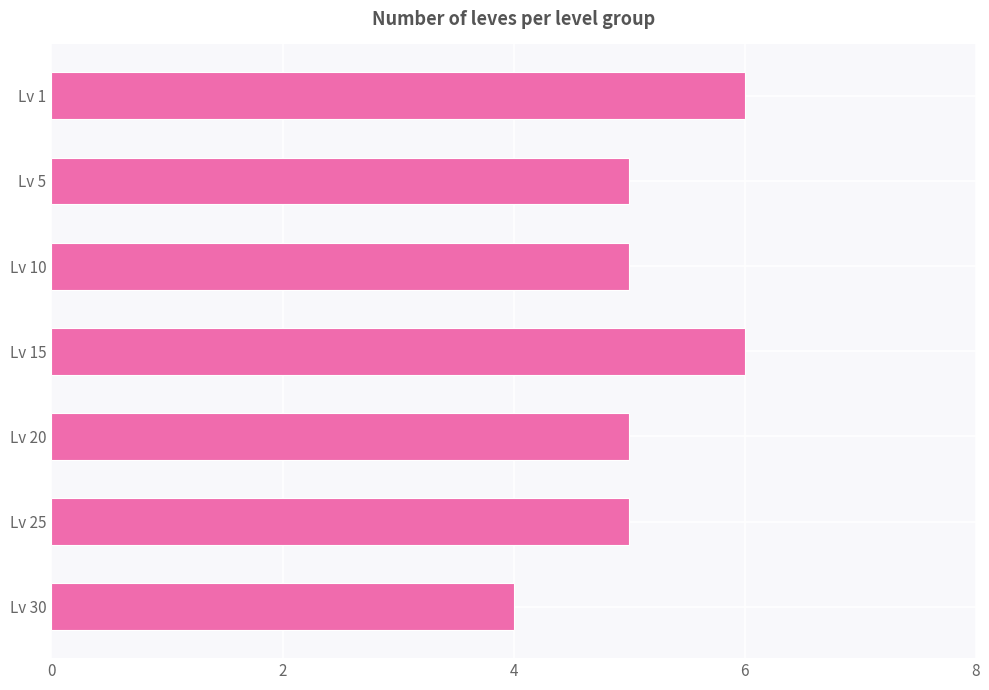

Approximately how many times larger is the value at Lv 5 compared to Lv 1?

0.8